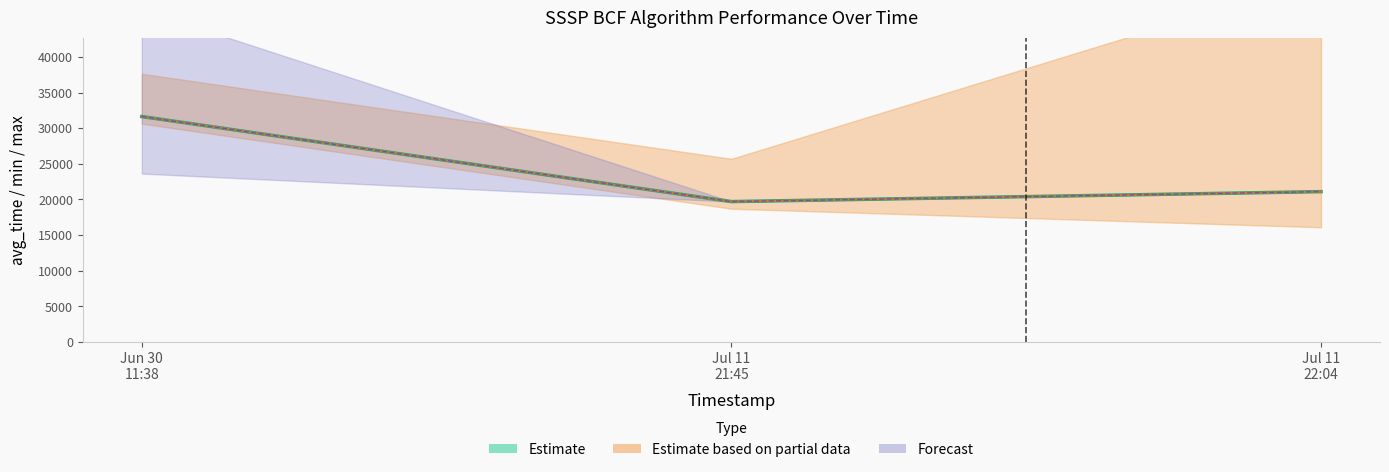

The value at Jun 30
11:38 is 14548. True or false?

False